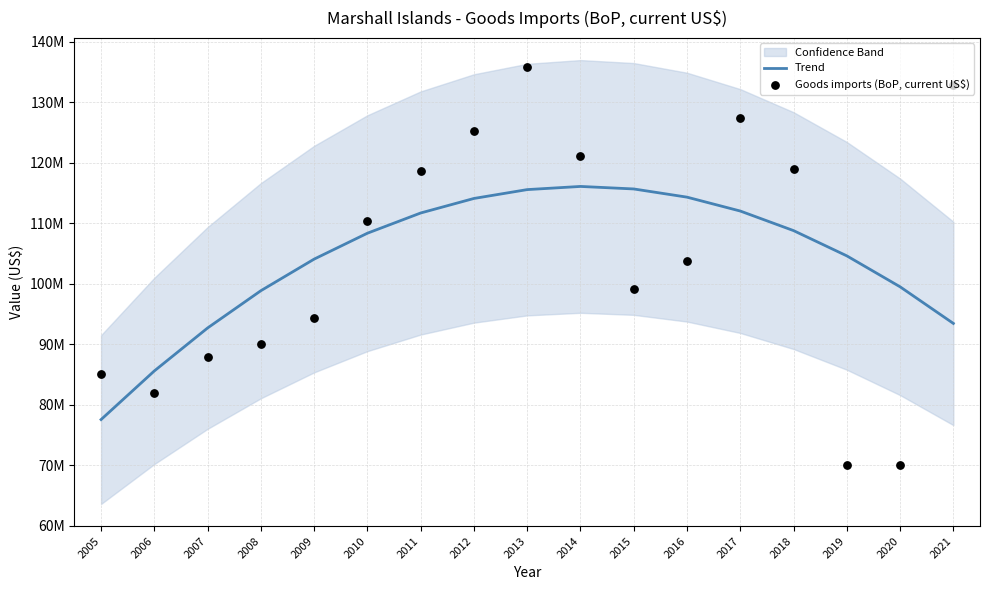

At how many categories does at least one series exceed 70531975?

17